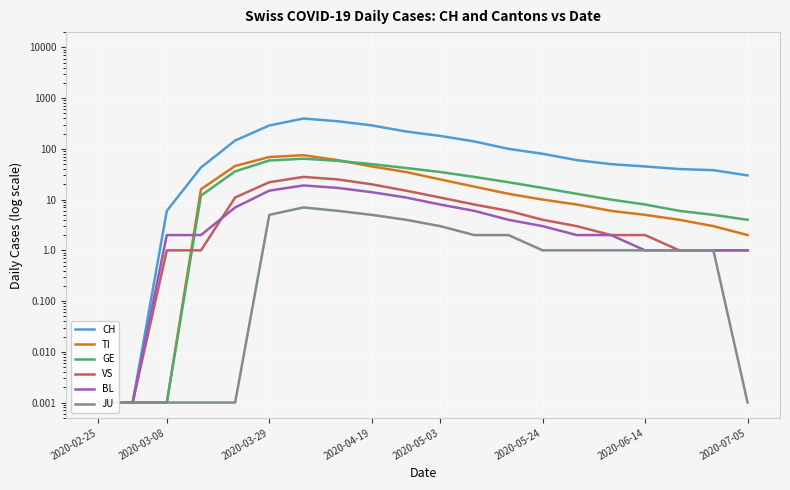

What position from the right is 18?

2